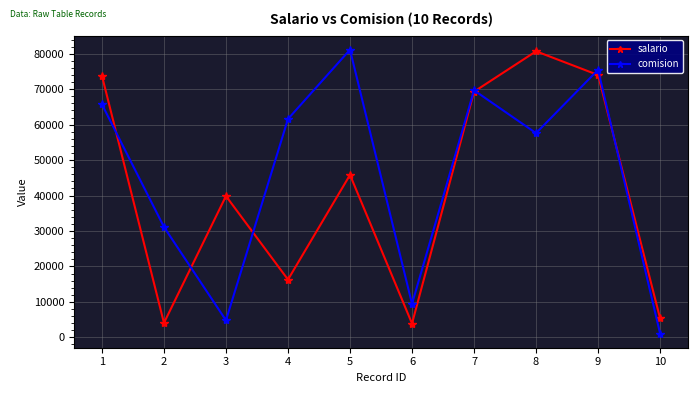

What value does the salario series have at 10?

5348